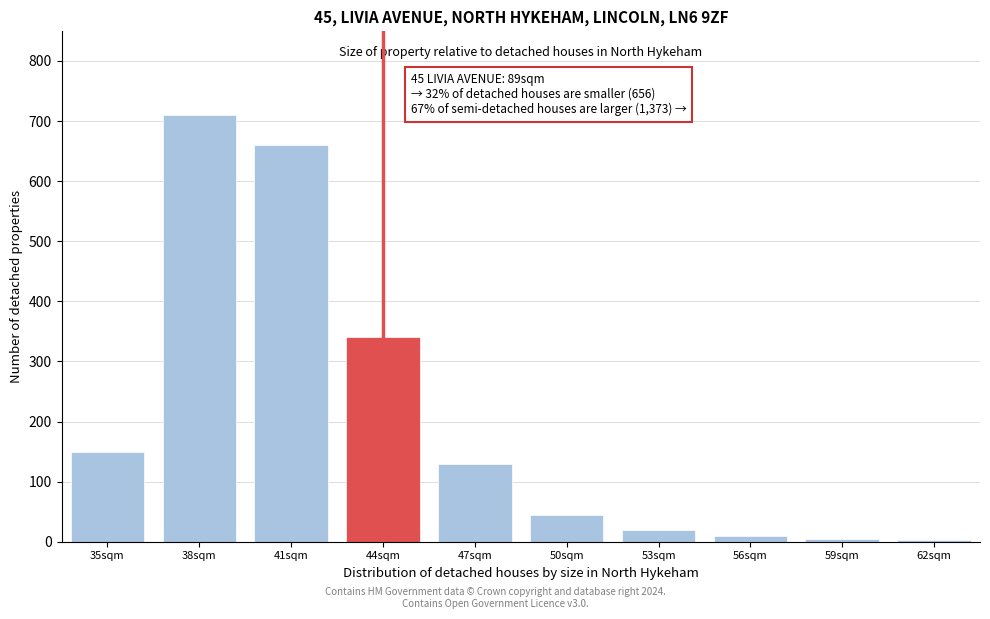

Which has a higher value, 47sqm or 35sqm?

35sqm